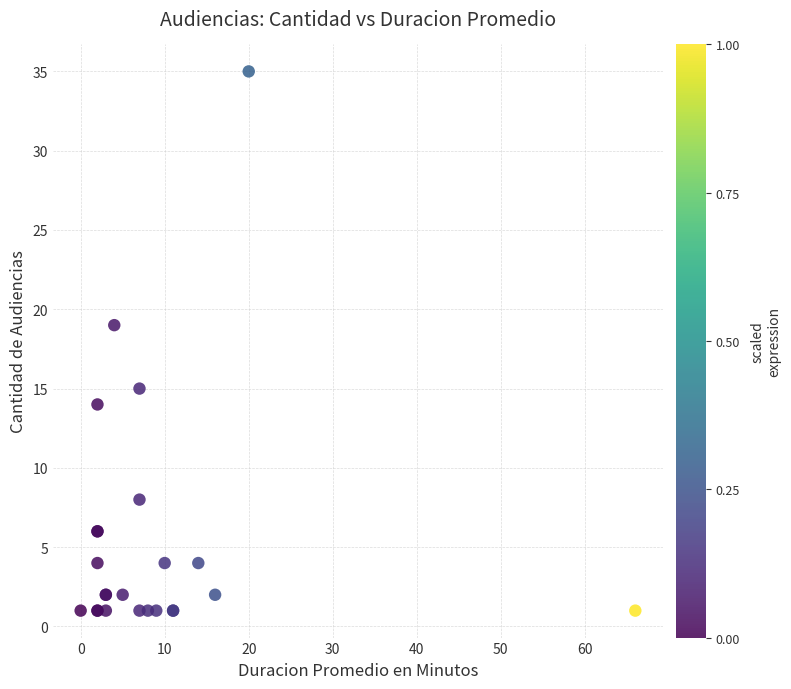

What Y value in the scatter plot is closest to 18?

19